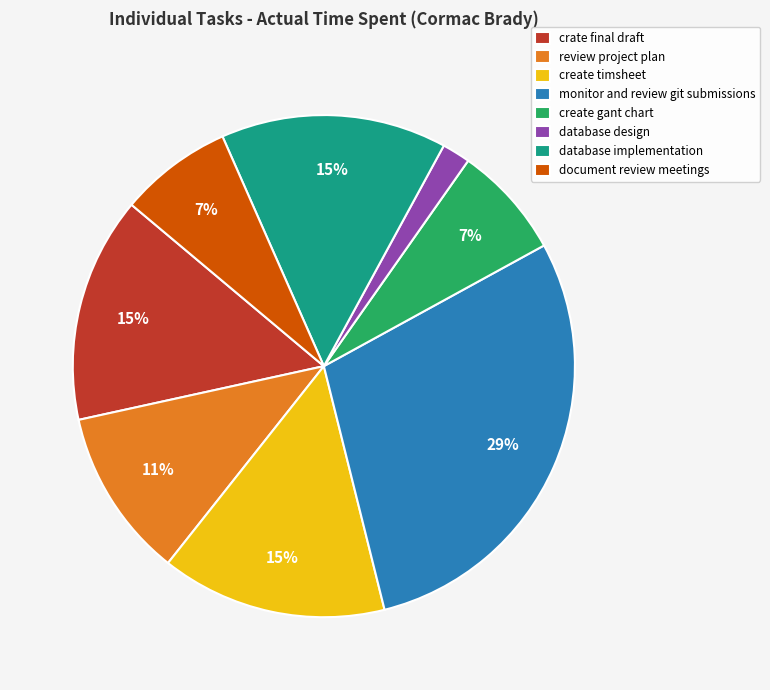

How many slices are in this pie chart?

8